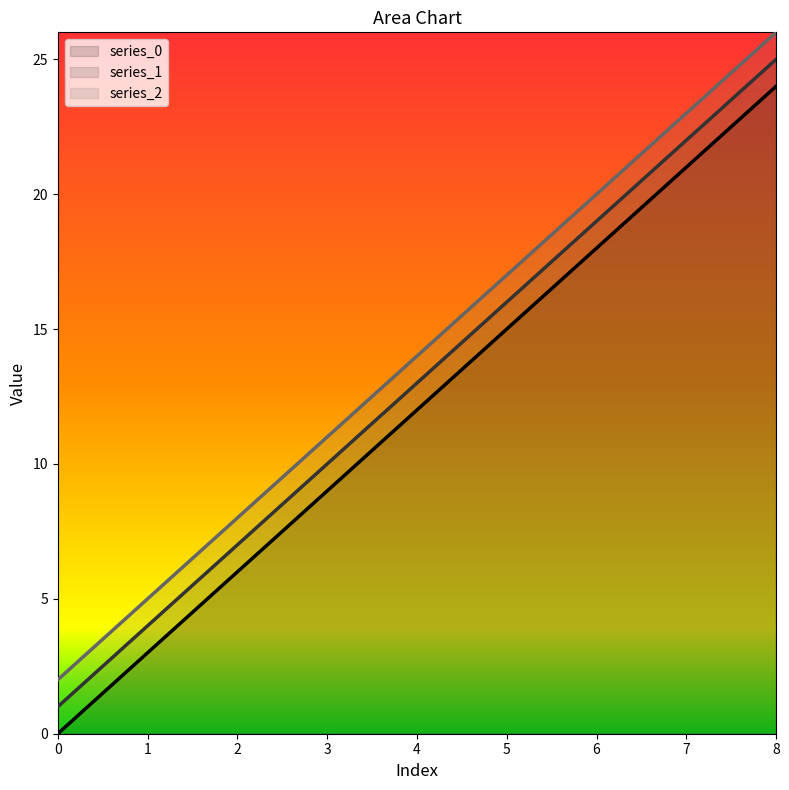

How many values in the 2 series exceed 14?

4